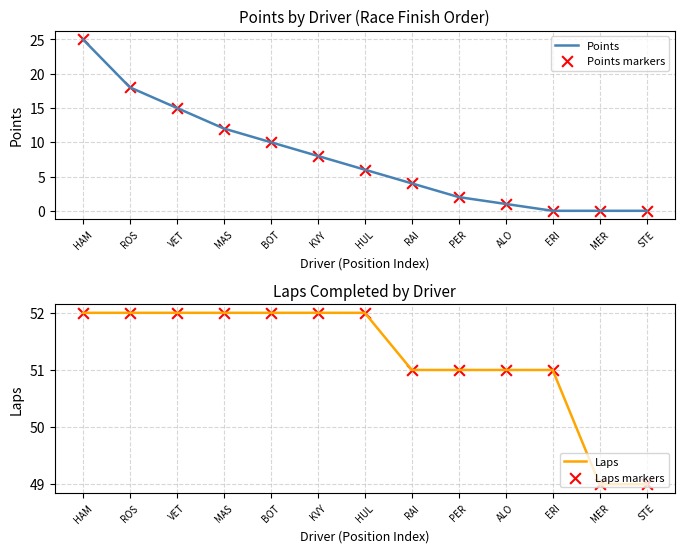

Which series has the widest spread of Y values?

Points